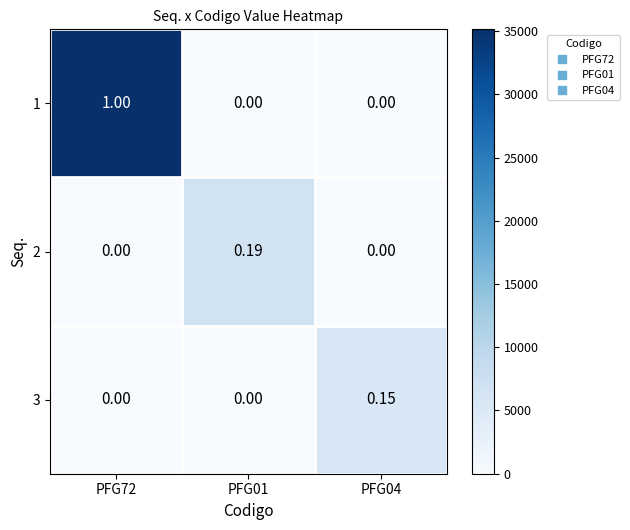

Which has a higher value, PFG72 or PFG04?

PFG72